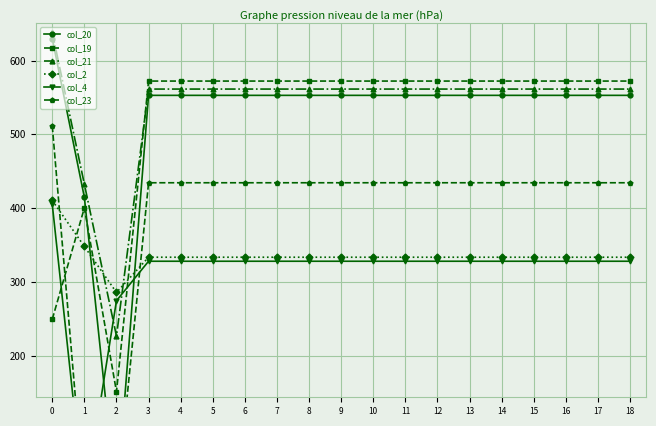

The col_20 series shows 552.9 at 16. True or false?

True